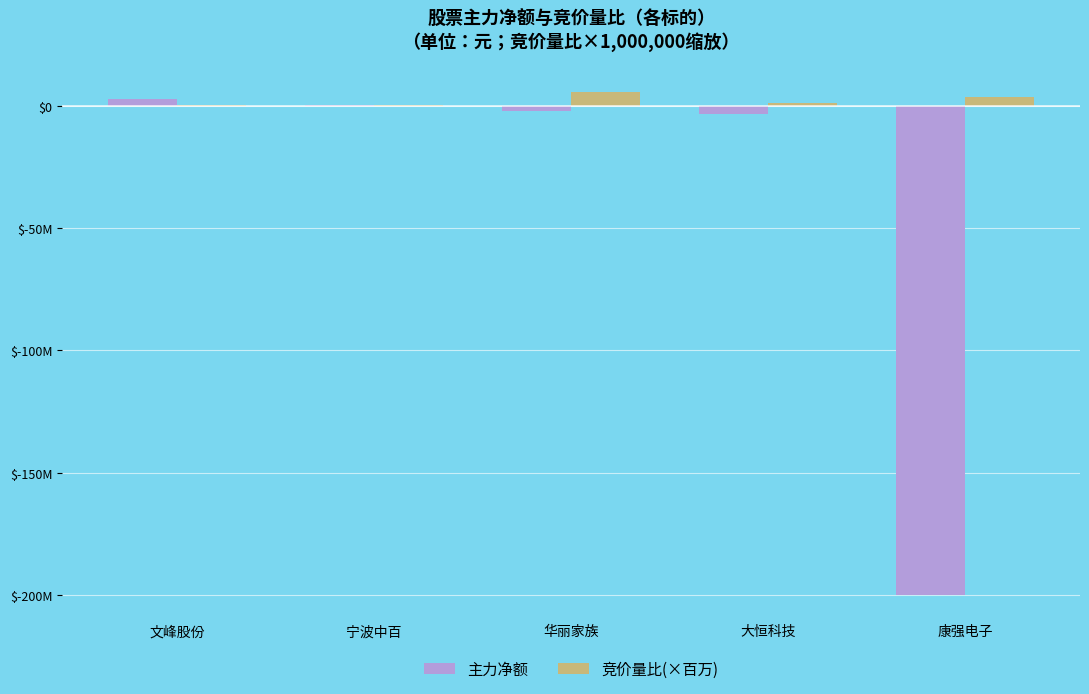

At 文峰股份, list the series in order from smallest to largest.

竞价量比(×百万), 主力净额